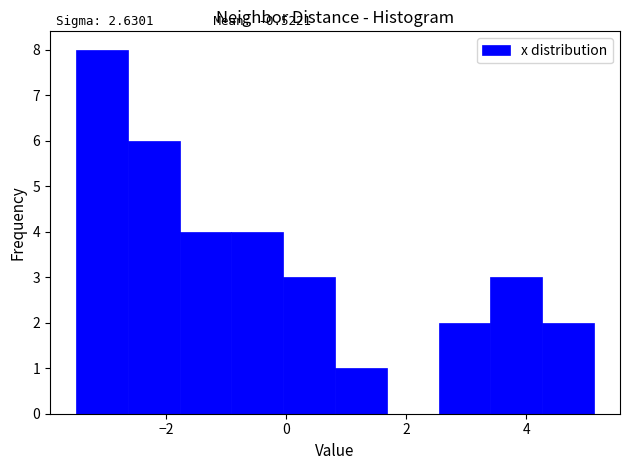

Over which range of the x-axis is the bar tallest?

-3.4 to -2.6